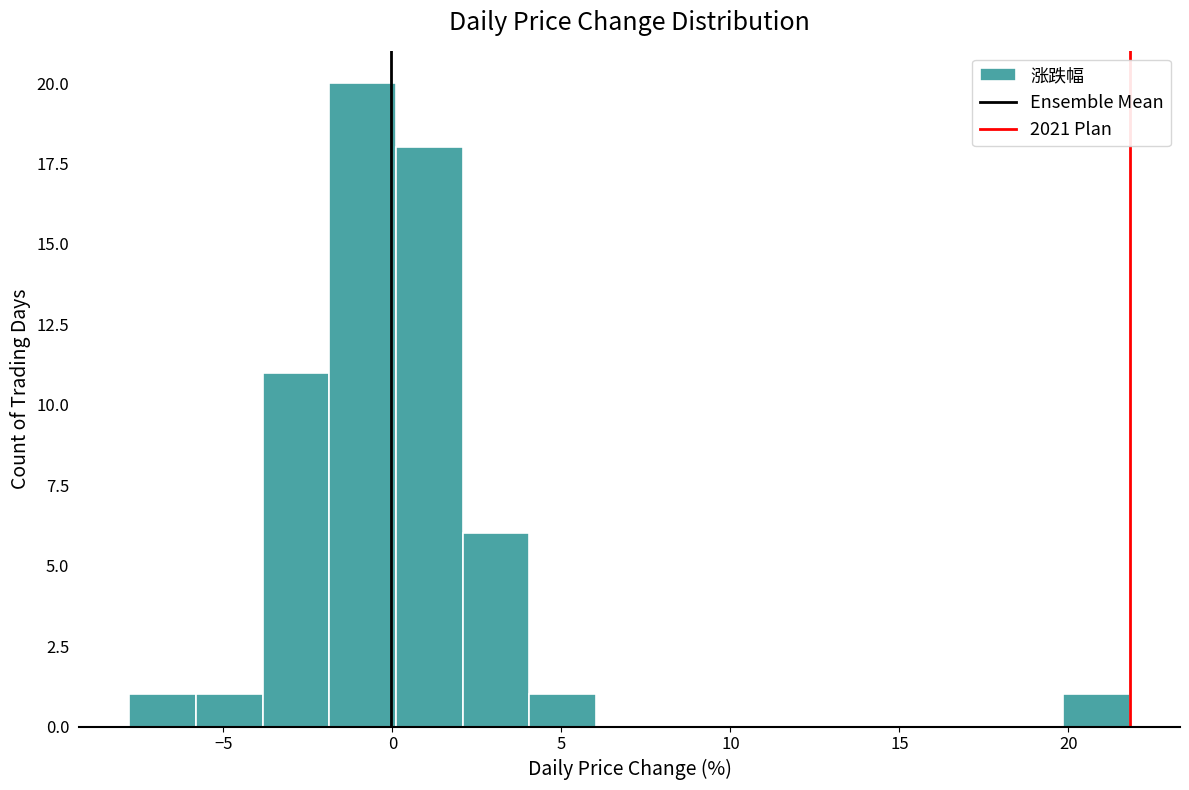

Around what value on the x-axis is the tallest bar? Give the approximate position of its centre, as read against the axis.

-1.0